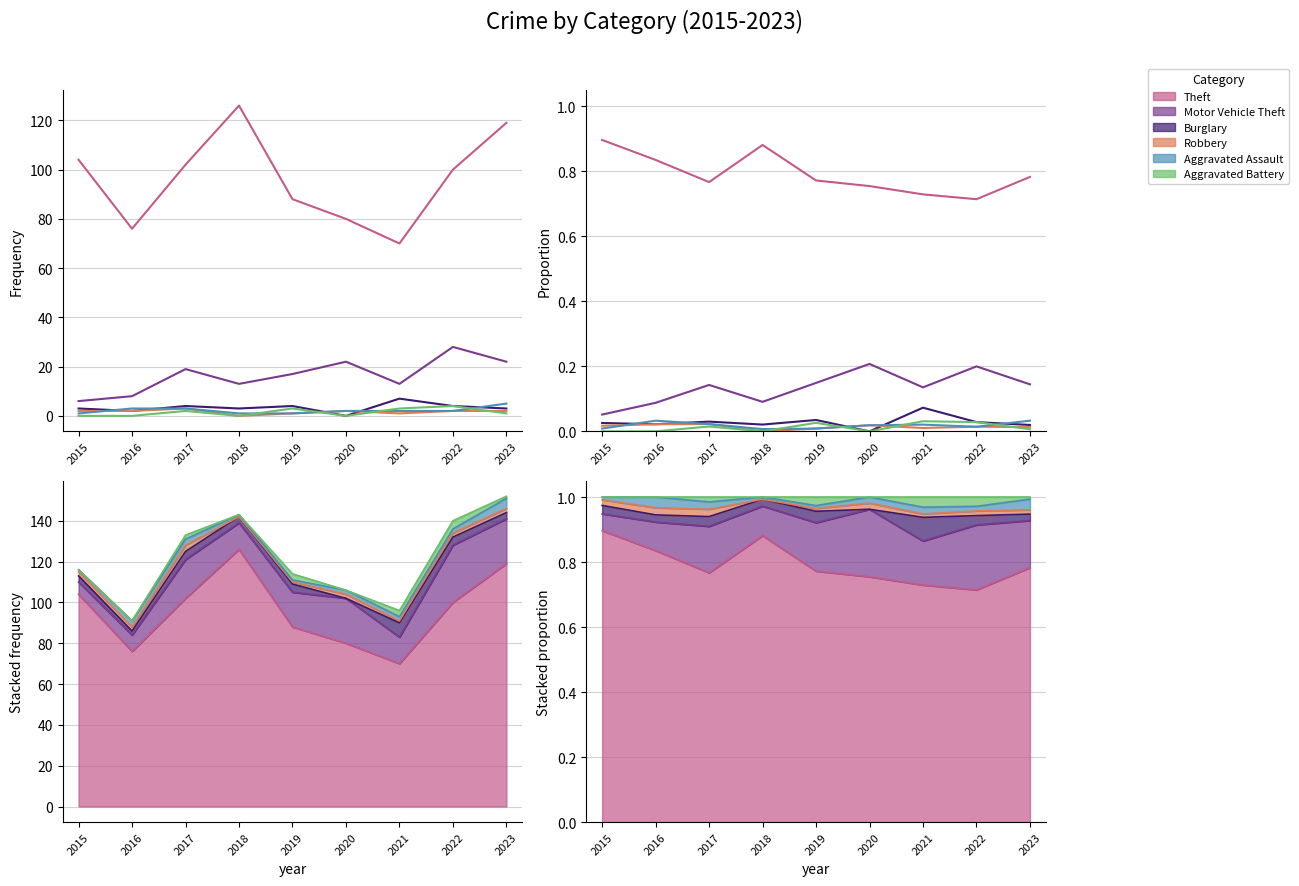

List the series in order of their peak value, lowest first.

Robbery, Aggravated Battery, Aggravated Assault, Burglary, Motor Vehicle Theft, Theft